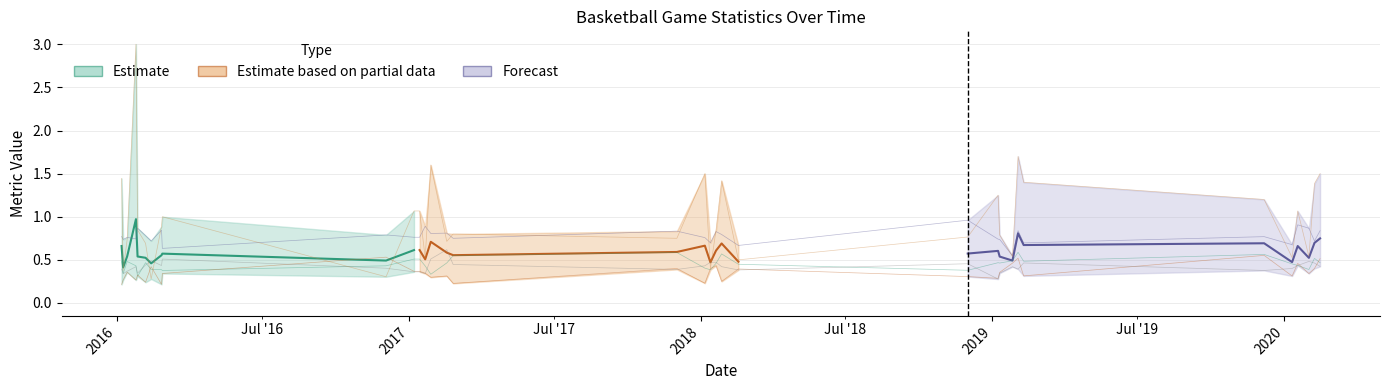

At how many categories does at least one series exceed 0?

34